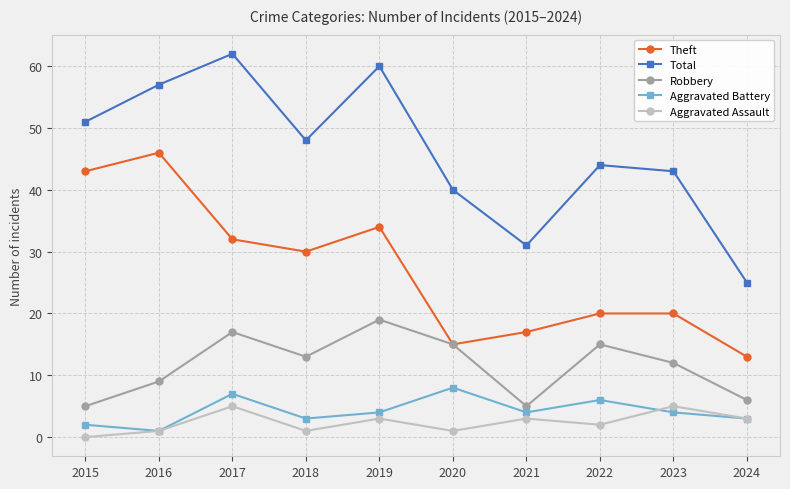

What is the sum of all Theft values?

270